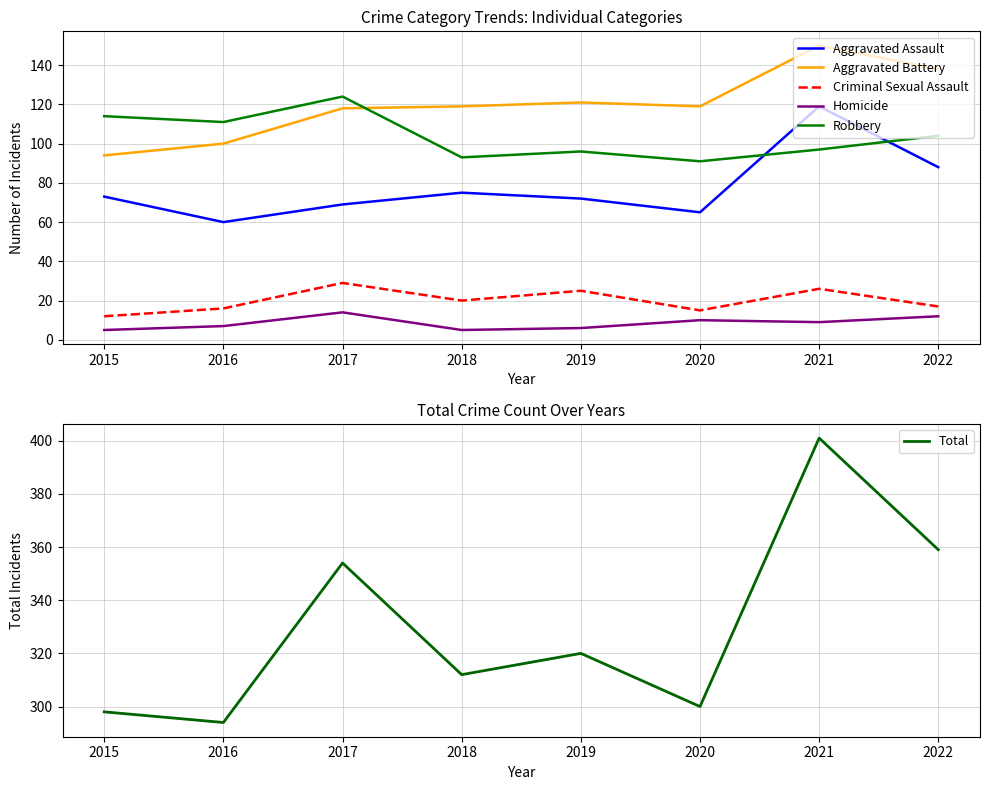

The value of Aggravated Battery at 2018 is 119. True or false?

True